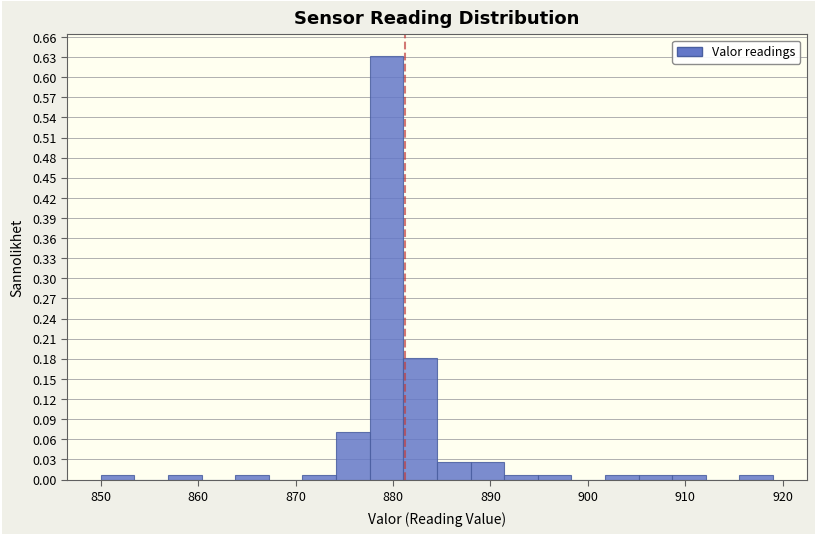

Around what value on the x-axis is the tallest bar? Give the approximate position of its centre, as read against the axis.

879